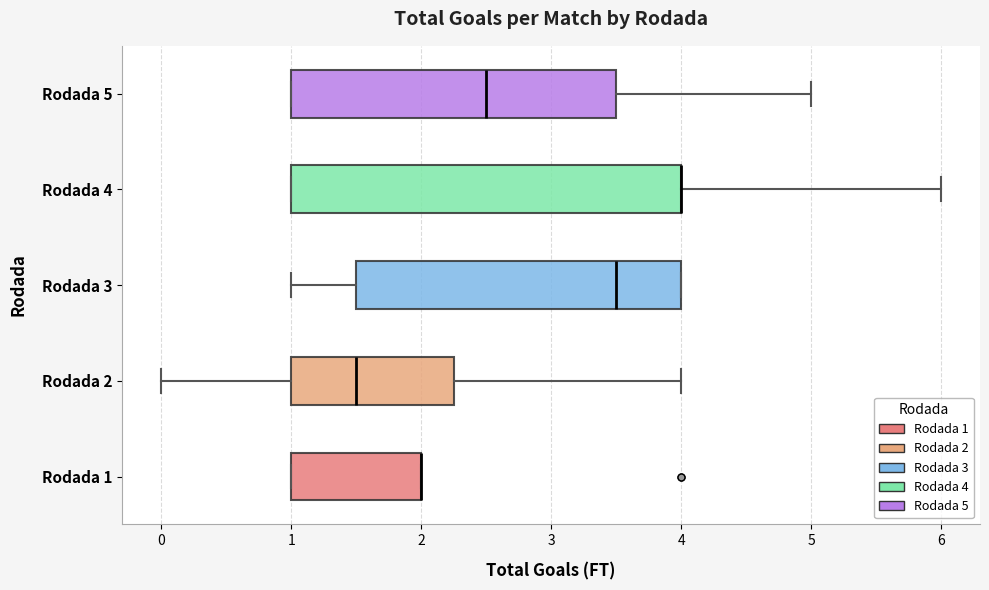

Where is the left edge of the box for Rodada 4 on the x-axis? The values are not printed on the chart, so give them approximately, as read against the axis.

1.0